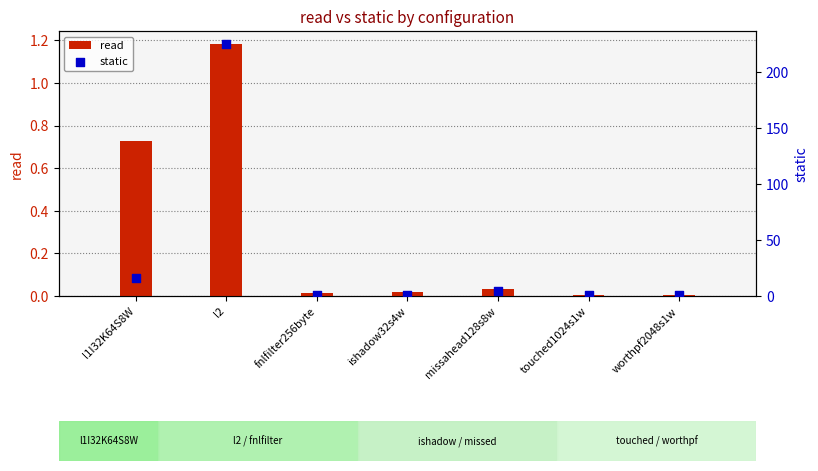

At how many categories does at least one series exceed 64?

1